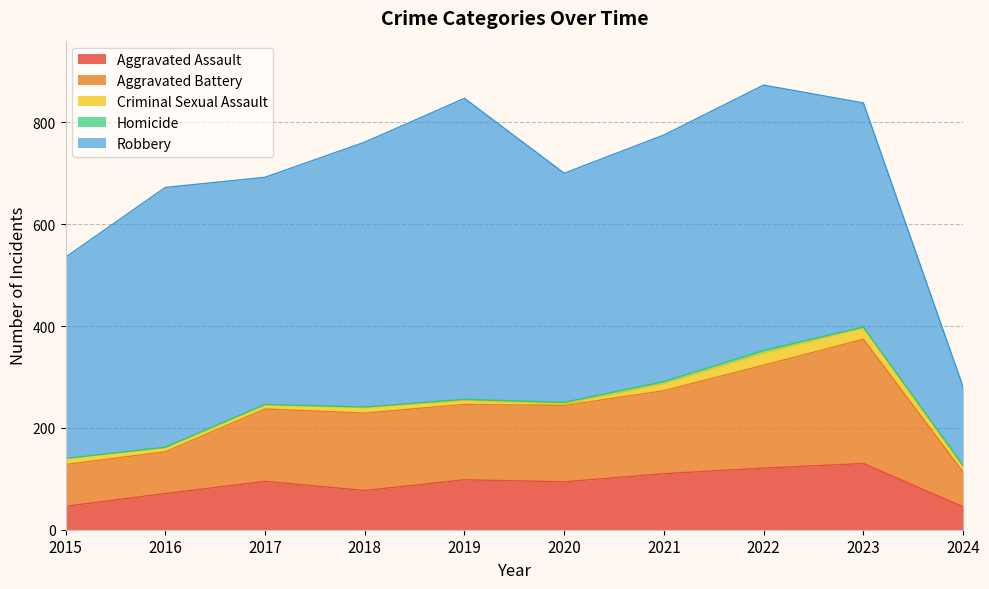

What is the spread (max minus min) of values at 2016?

509